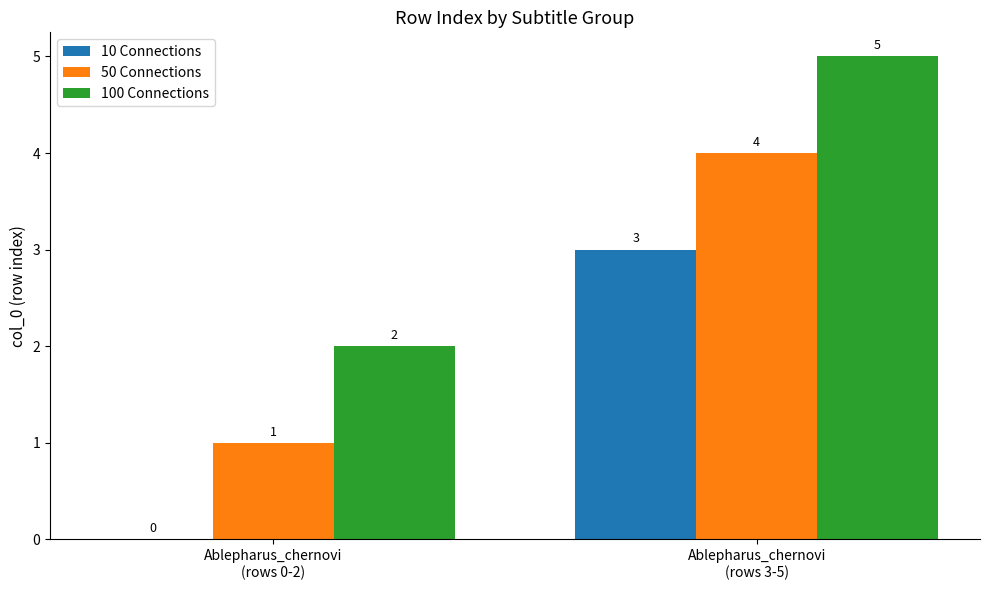

What are all the series names shown in the legend?

10 Connections, 50 Connections, 100 Connections